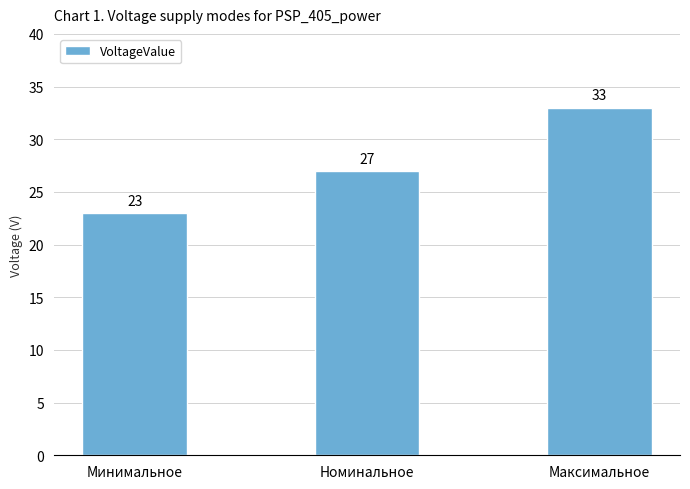

Where is the data nearest to the value 28?

Номинальное